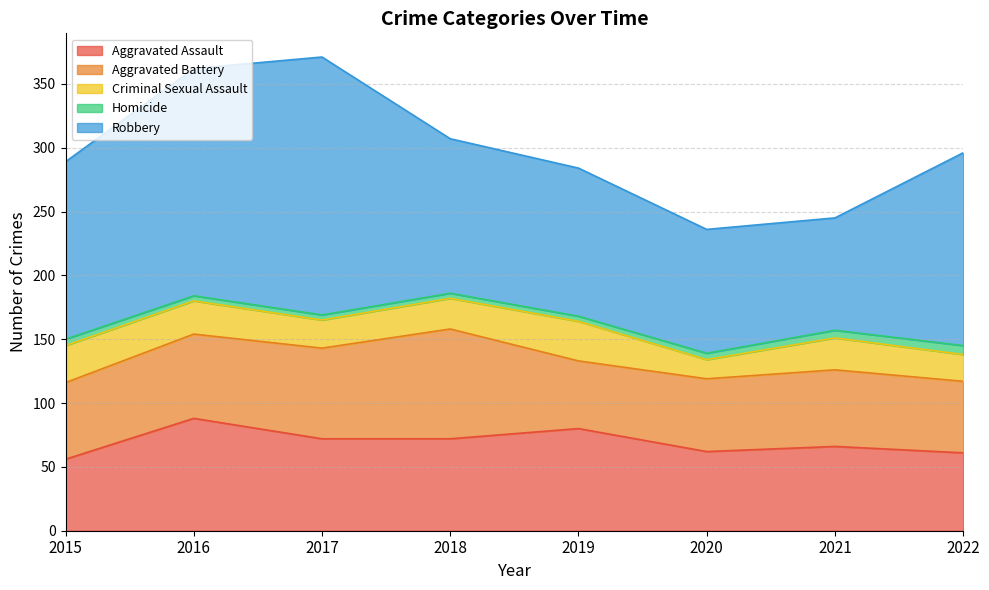

The value of Homicide at 2022 is 12. True or false?

False